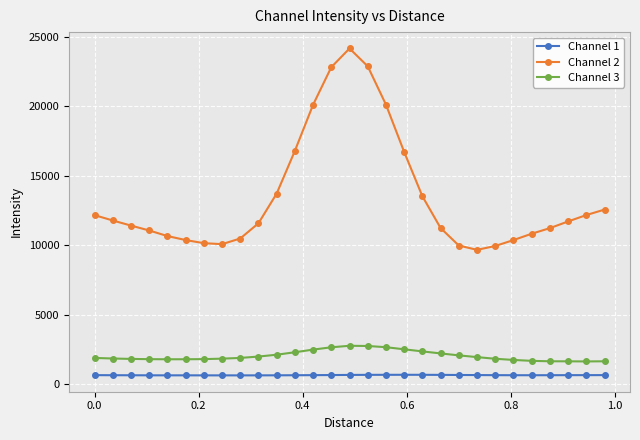

What are all the series names shown in the legend?

Channel 1, Channel 2, Channel 3